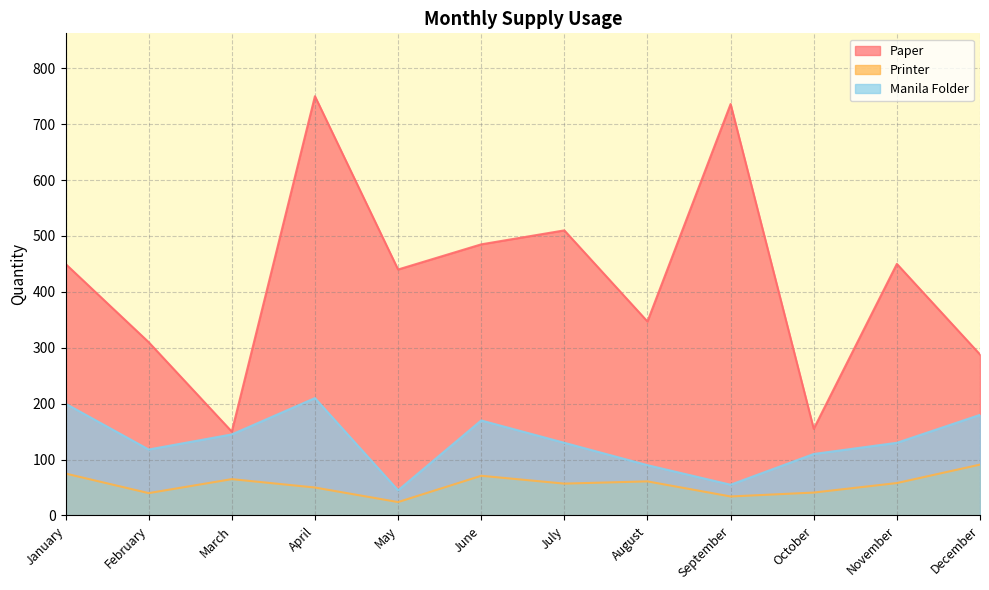

At which label is Printer closest to 57?

July